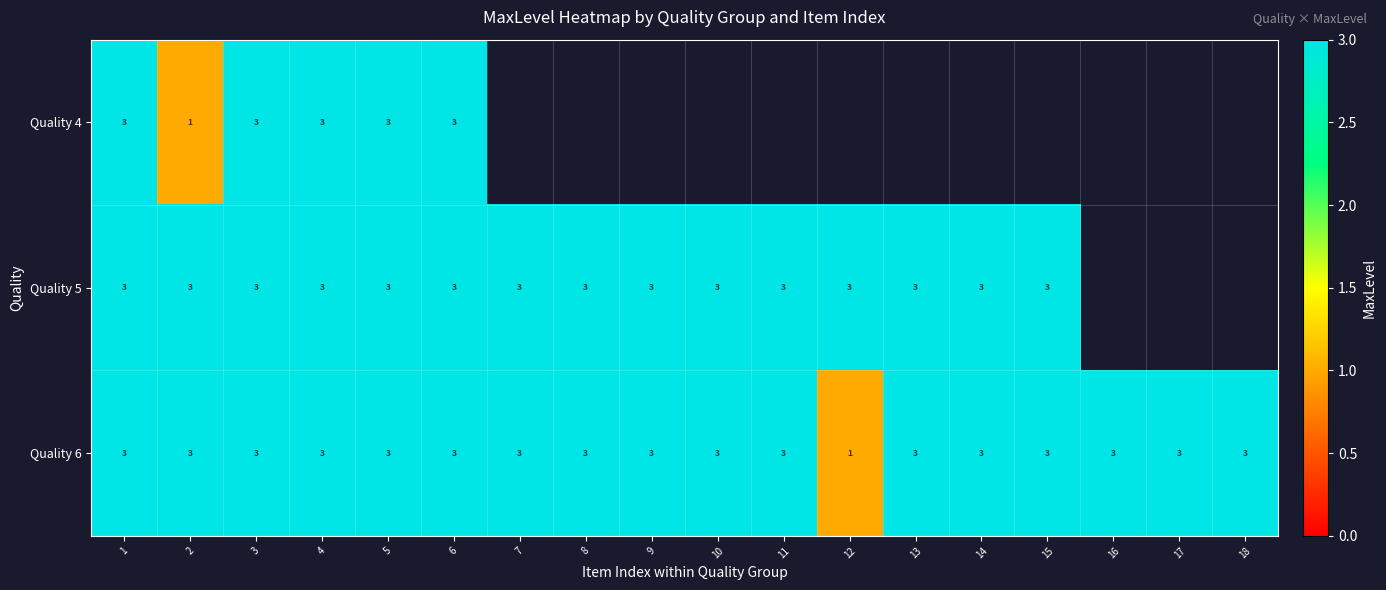

The Quality 5 series shows 1 at 11. True or false?

False